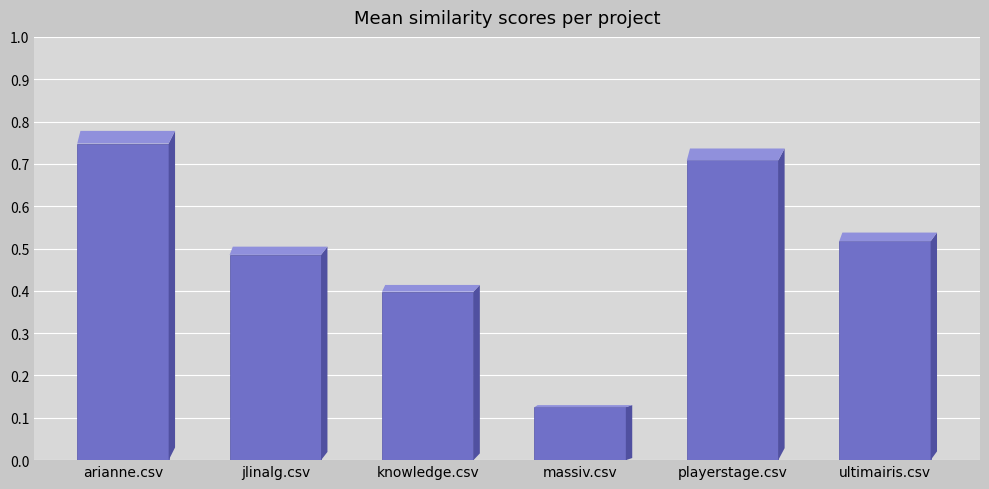

What is the change in value from massiv.csv to playerstage.csv?

+0.6